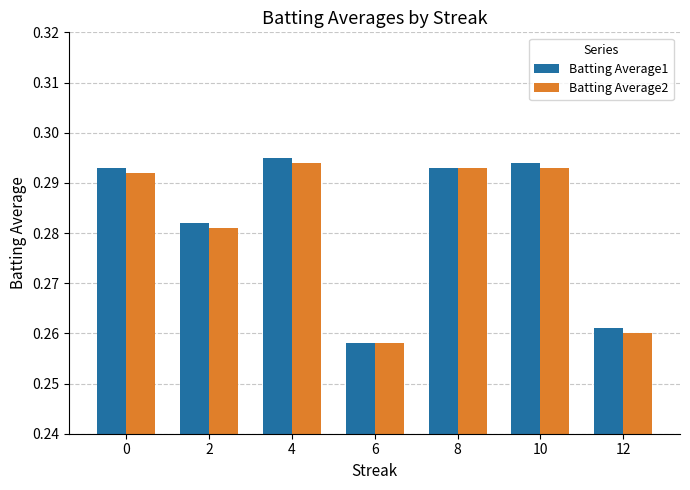

The Batting Average2 series shows 0.1 at 0. True or false?

False